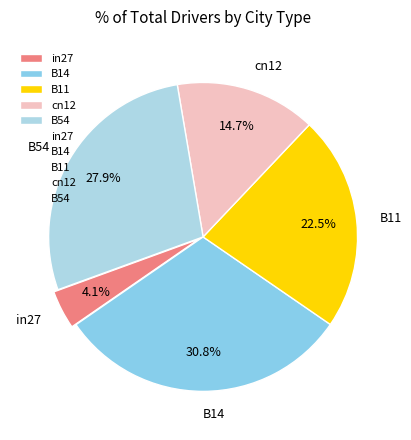

What percentage is the cn12 slice, to the nearest percent?

15%